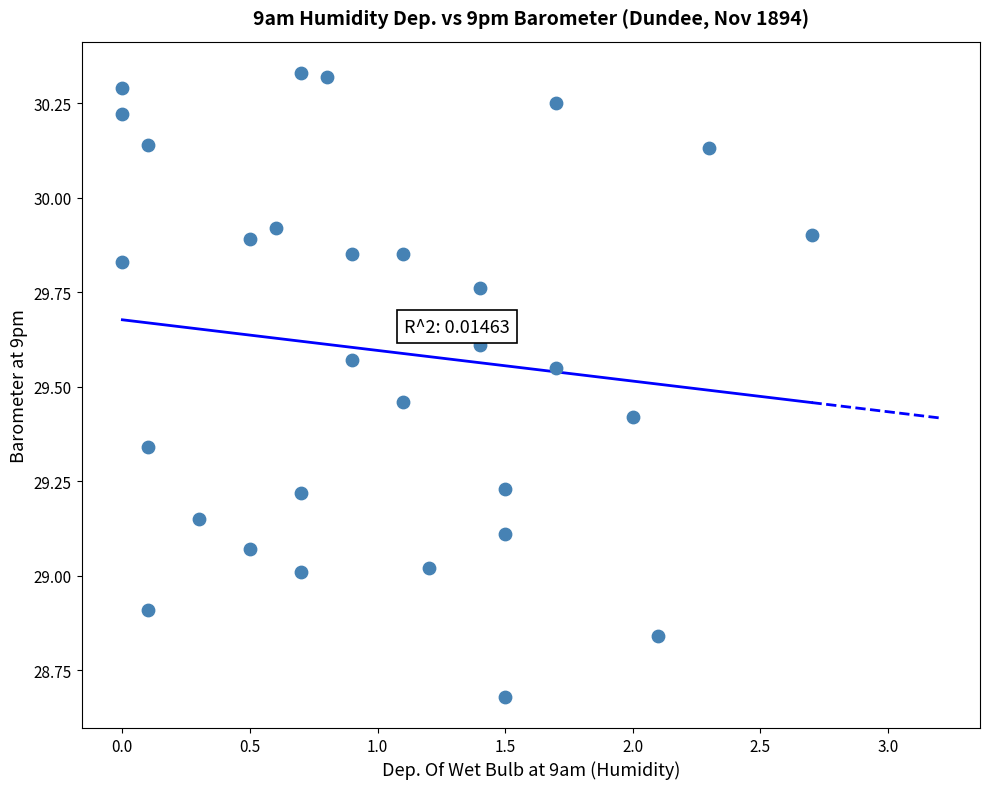

What is the range of X values (max minus min)?

2.7